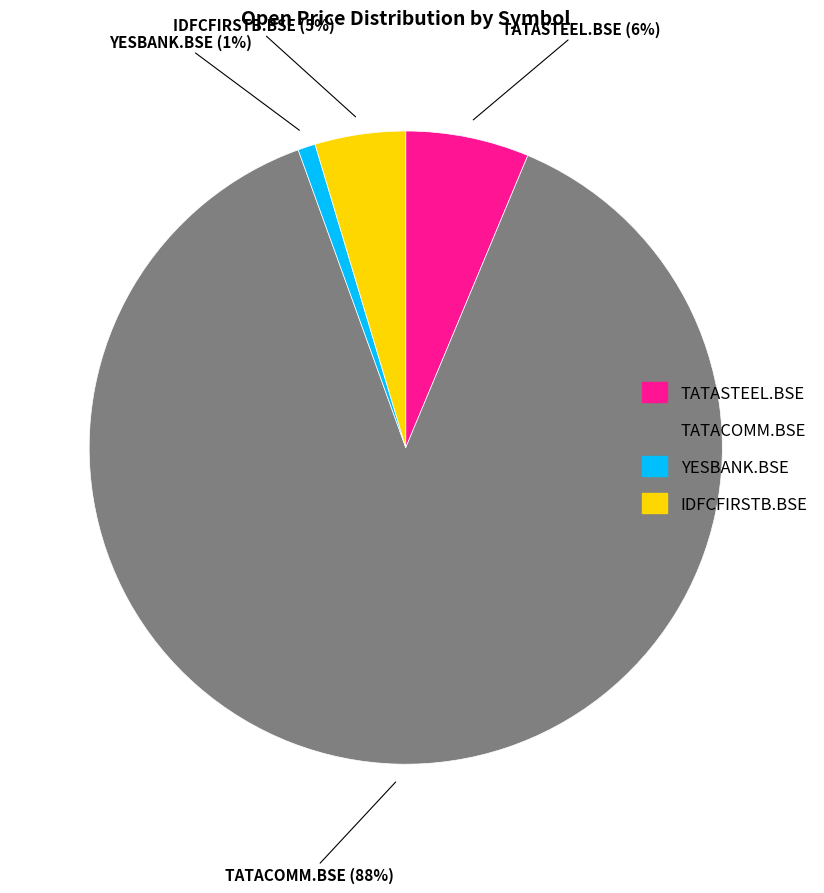

What is the smallest slice in the pie chart?

YESBANK.BSE